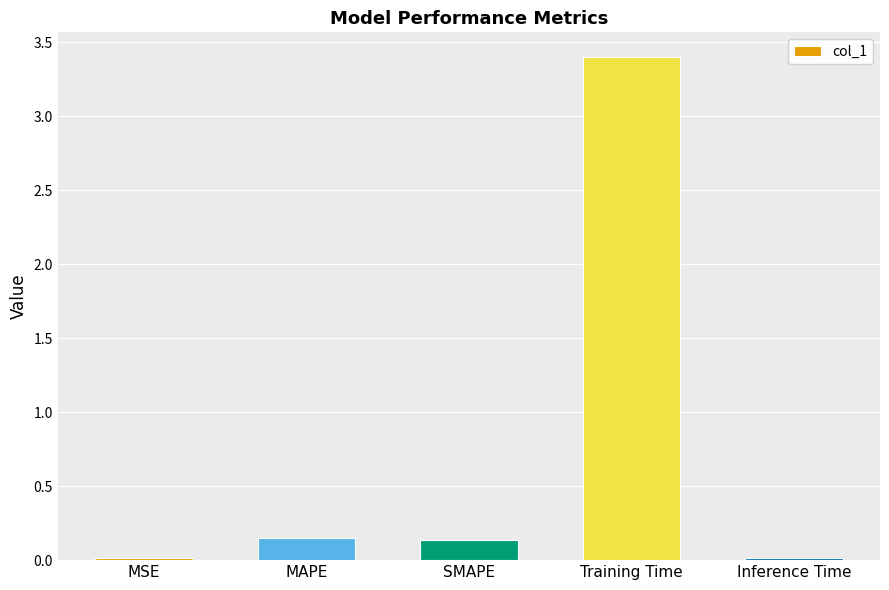

How many distinct data groups are displayed?

1